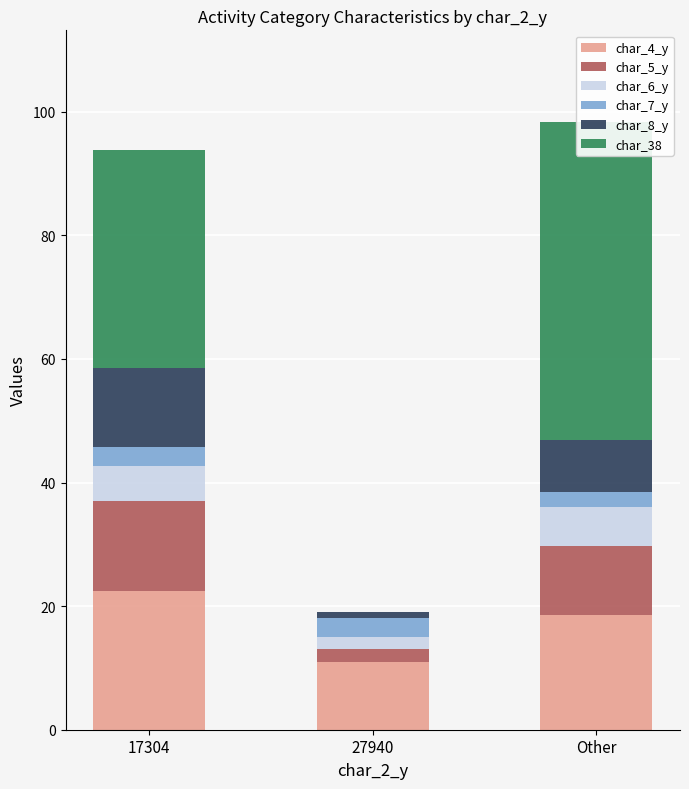

What is the value of the char_7_y bar at the 2nd from the left?

3.0